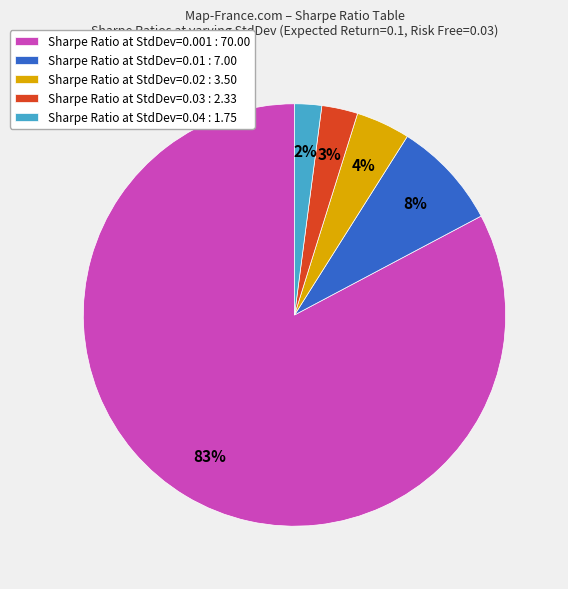

The Sharpe Ratio at StdDev=0.03 : 2.33 slice represents 3% of the pie. True or false?

True